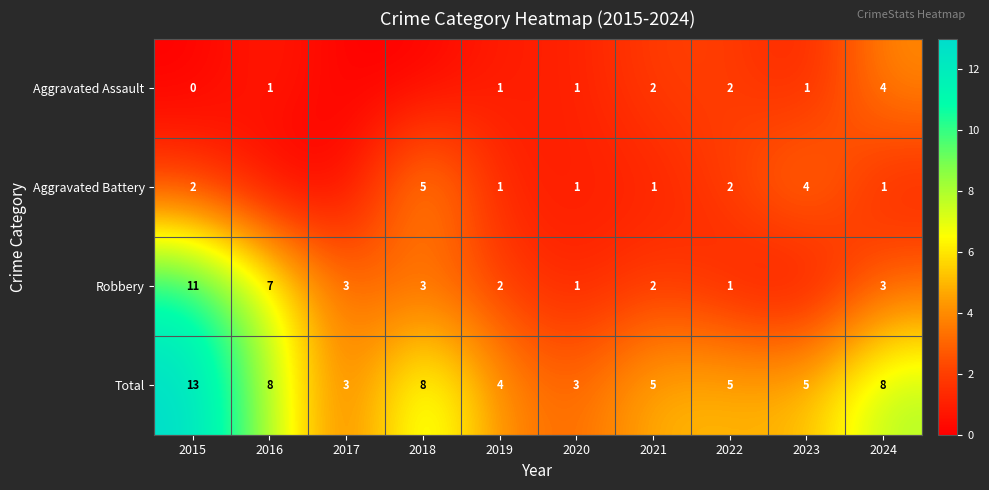

What is the difference between the highest and lowest values at 2024?

7